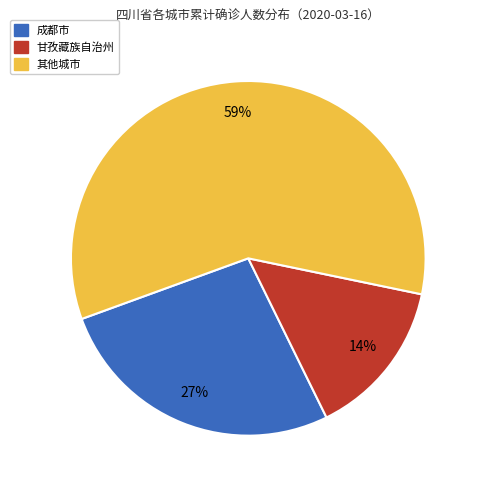

Is there a majority slice in this chart?

Yes